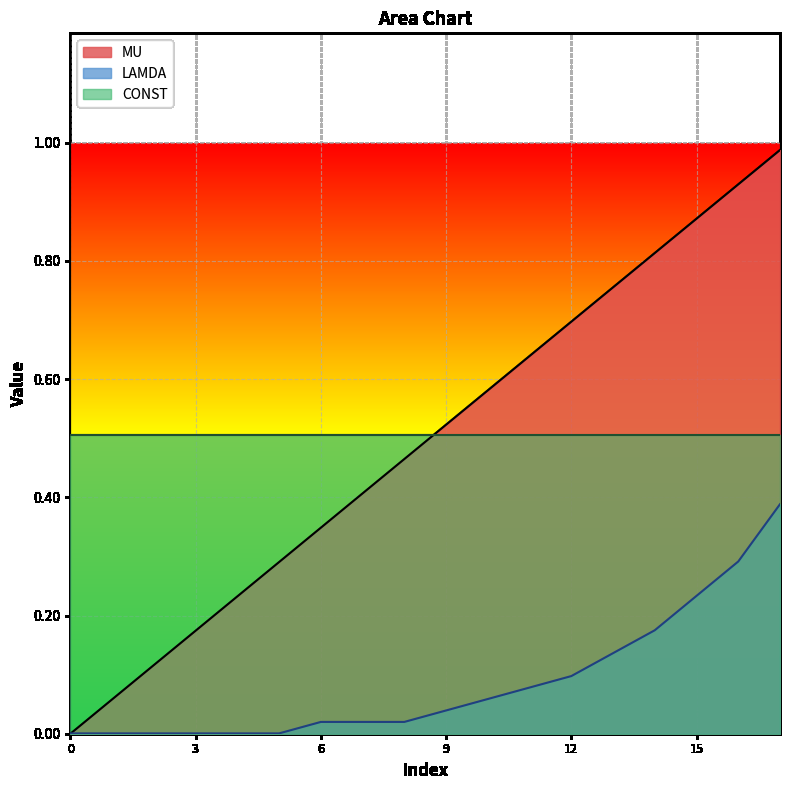

What is the approximate value of LAMDA at 10?

0.1